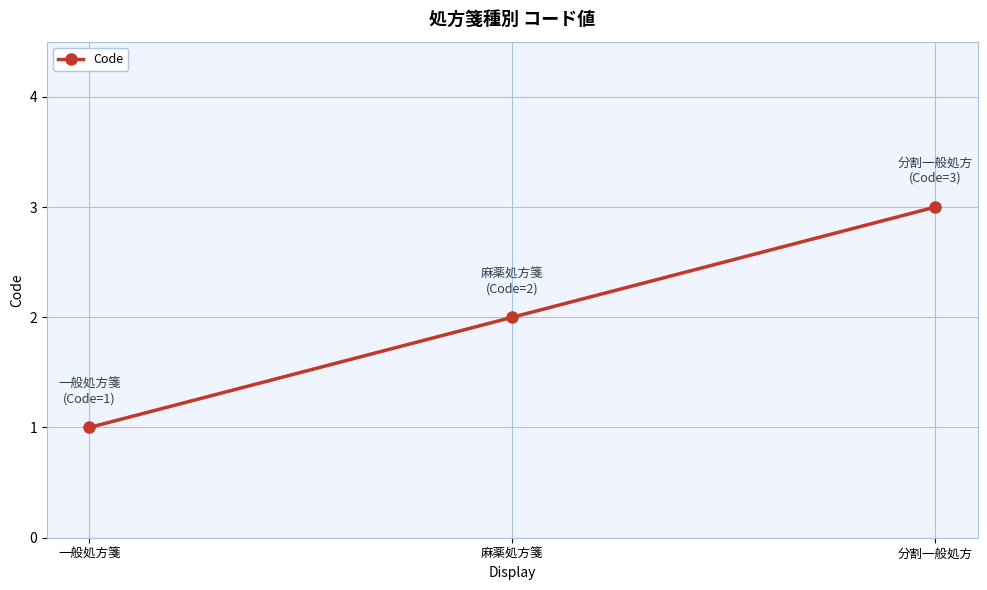

Reading right to left, extract all data points from this chart.

3	2	1